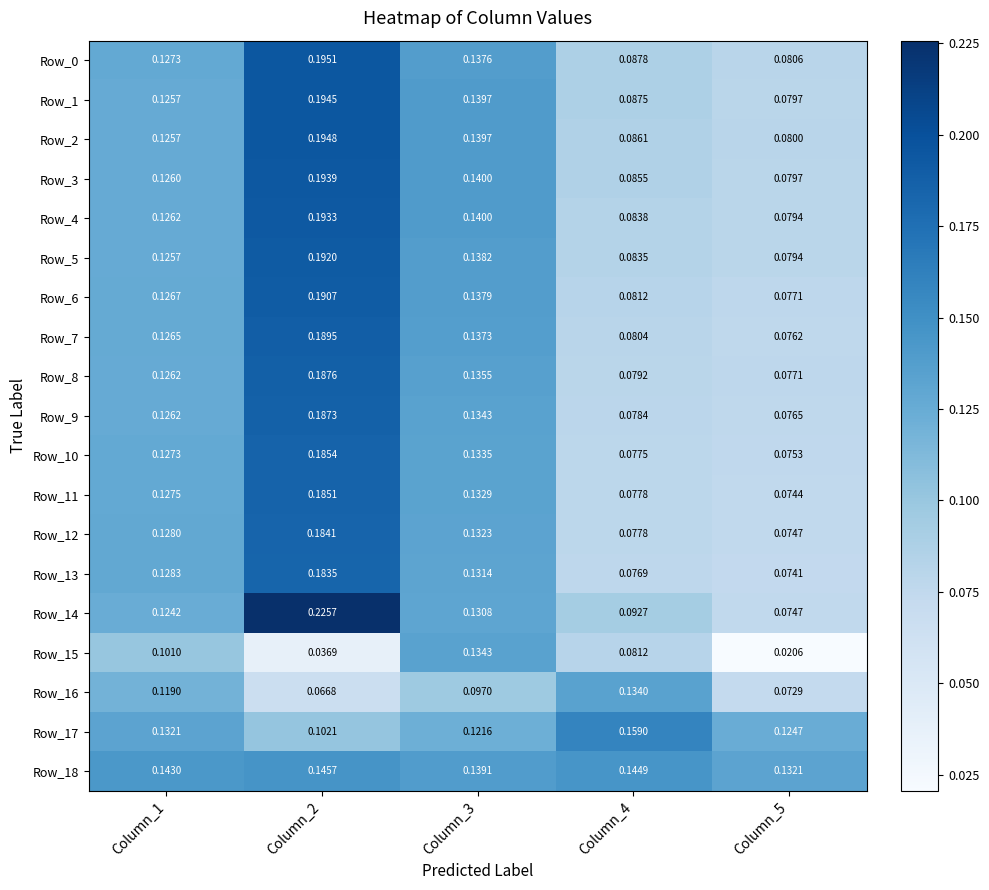

Is the value of Row_2 at Column_5 greater than the value of Row_16 at Column_4?

No